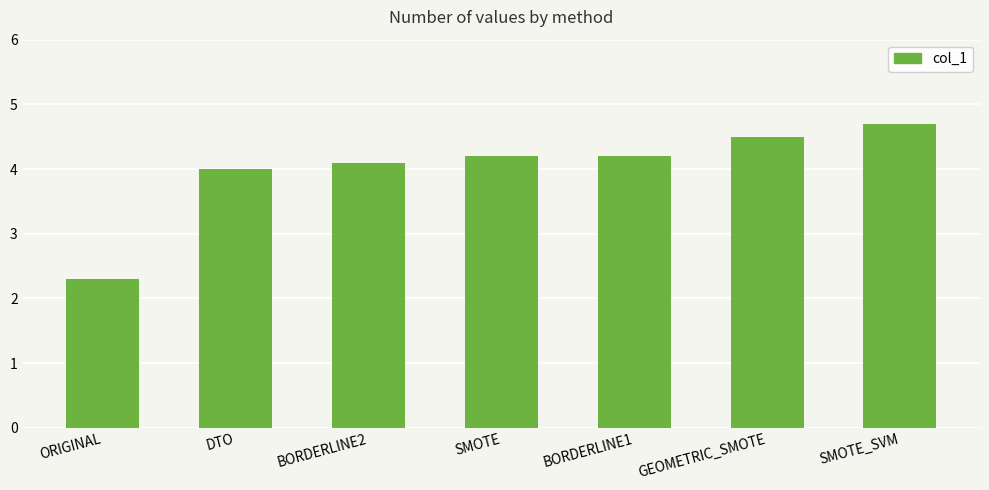

What is the sum of the values at ORIGINAL and SMOTE?

6.5